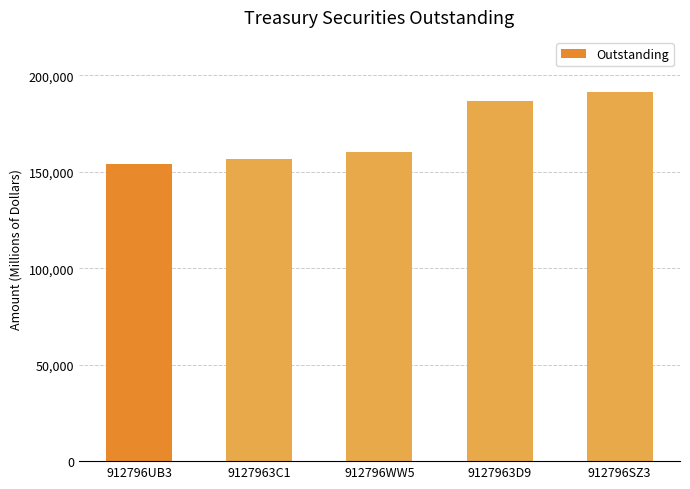

What is the label of the 5th bar from the left?

912796SZ3